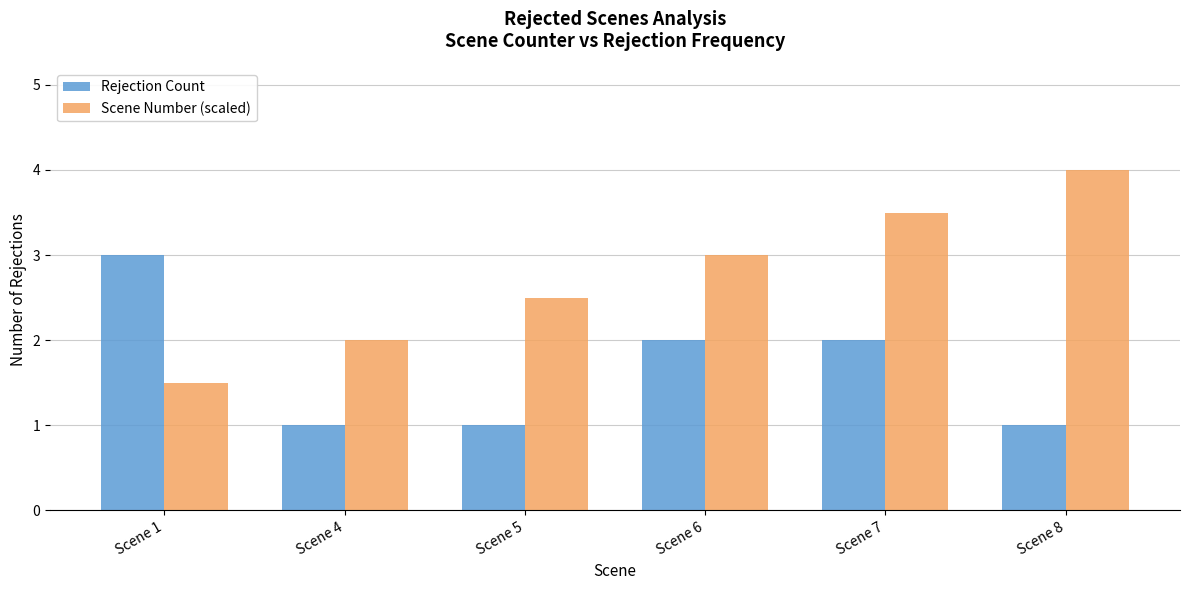

Which series has the largest total across all categories?

Scene Number (scaled)